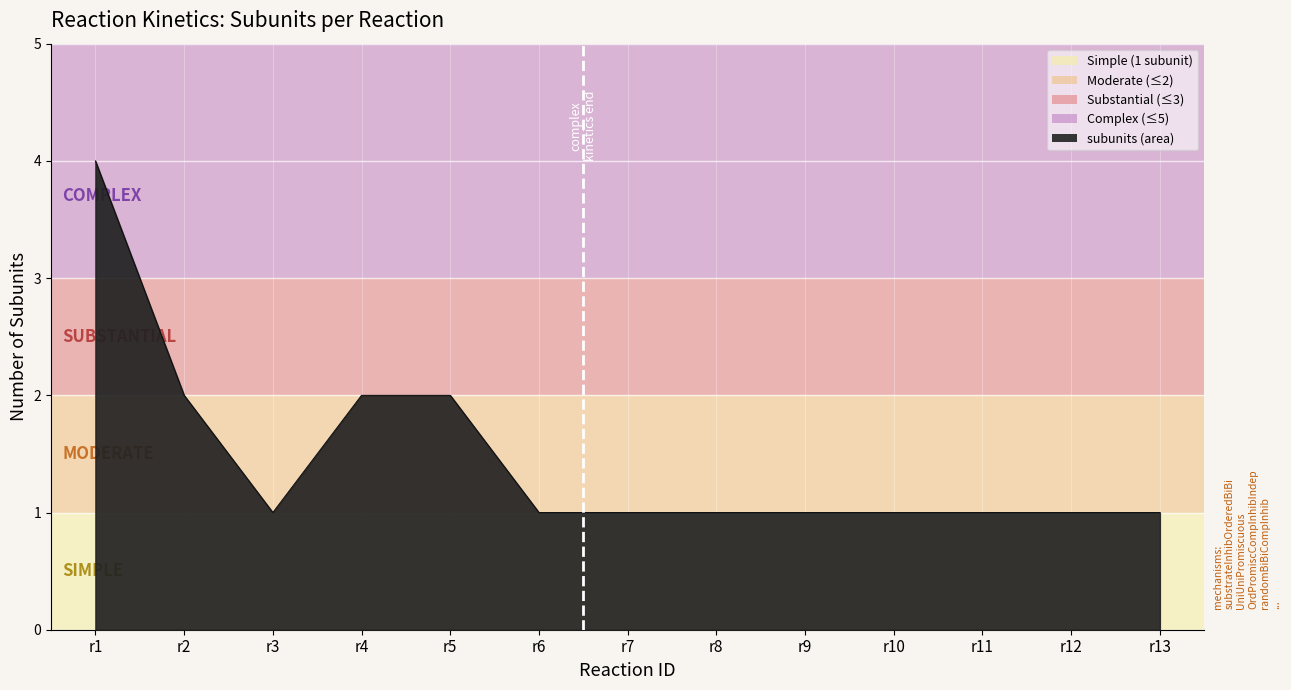

Does the chart display data point markers on the line(s)?

No